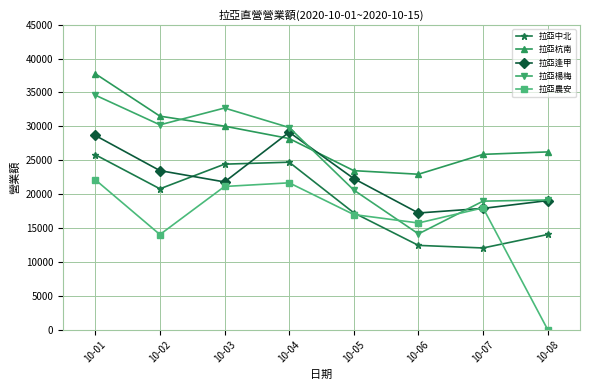

Read the 拉亞杭南 value at 10-03.

30023